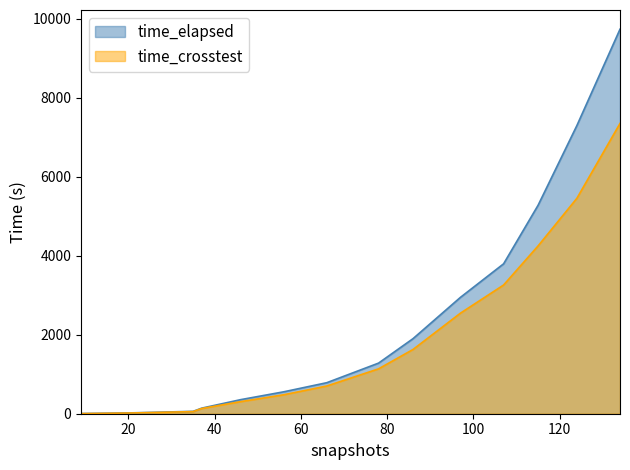

How many lines are shown in the chart?

2